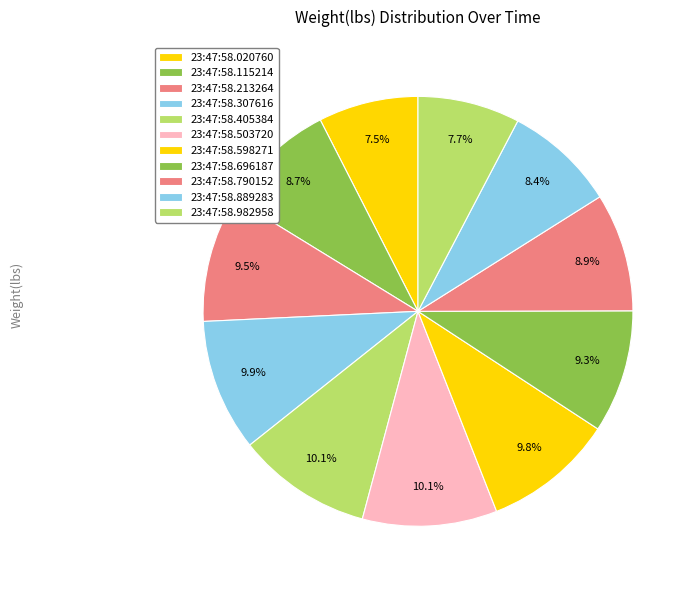

Count the number of slices in the pie.

11